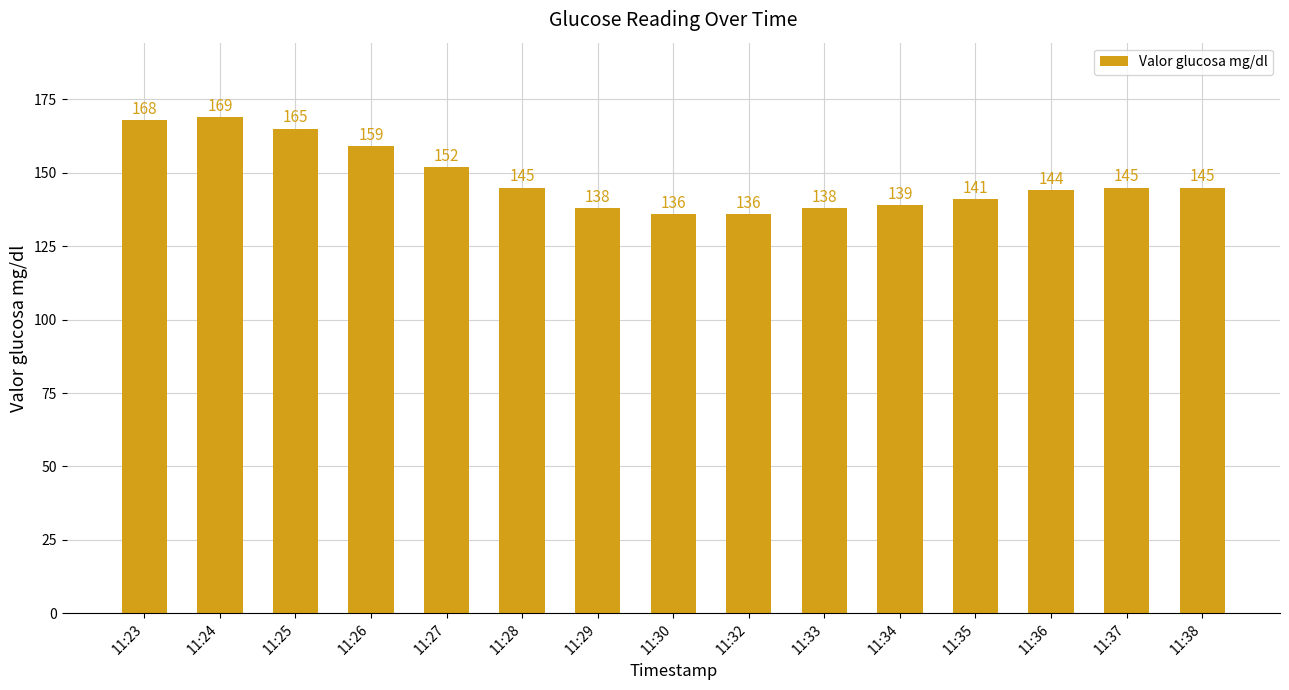

What is the difference between the maximum and minimum values?

33